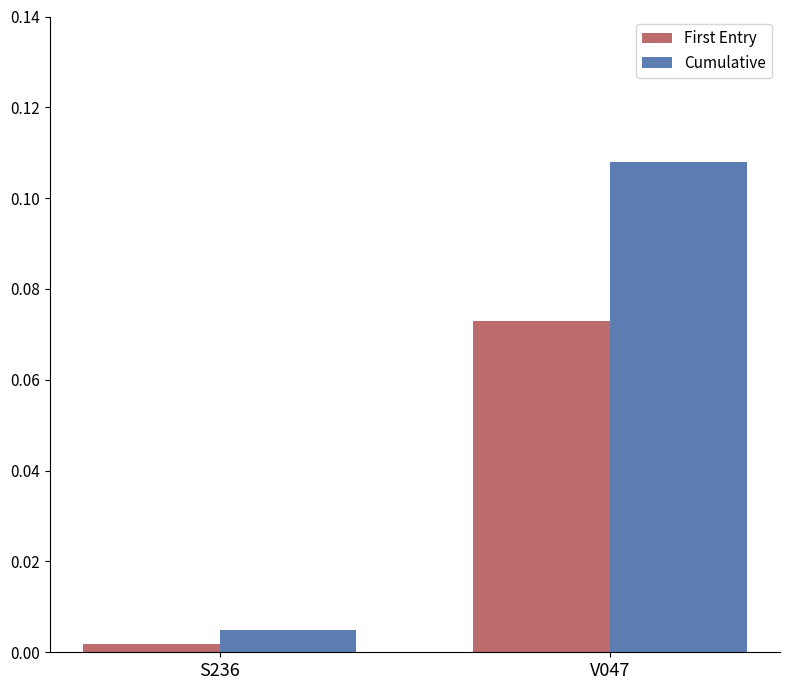

Count the number of data series in this chart.

2